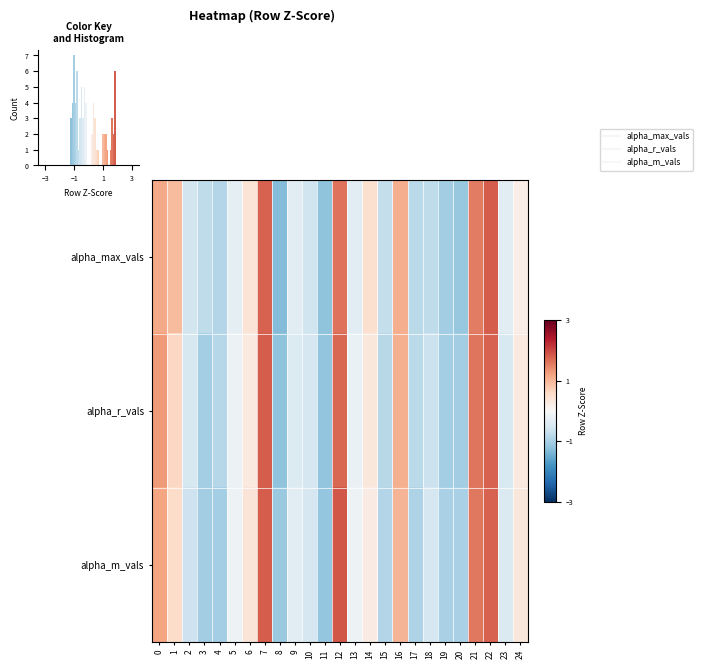

The alpha_m_vals series shows -0.6 at 9. True or false?

False